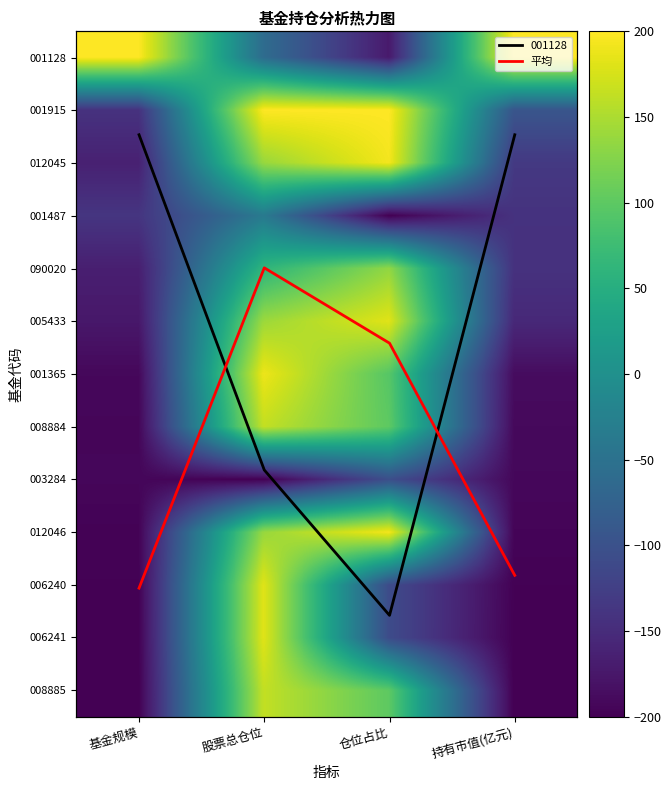

What is the lowest value of the 001128 series?

-171.7